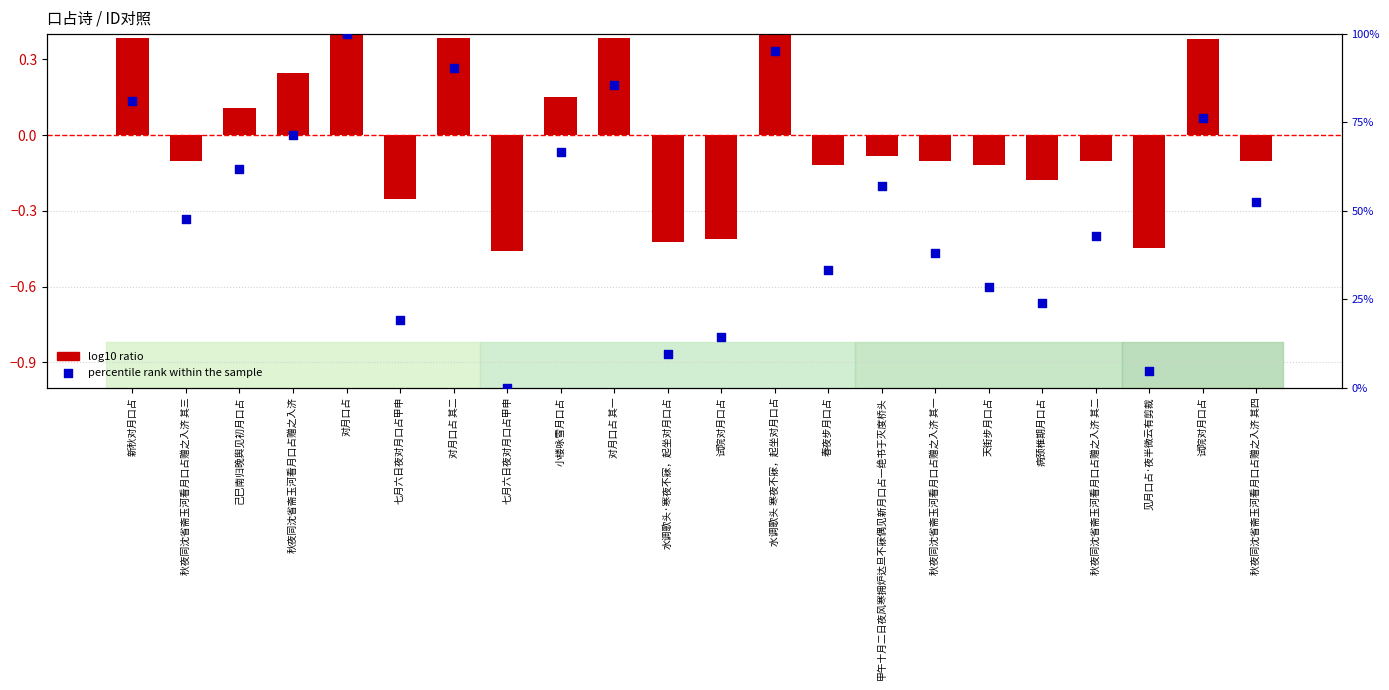

Which series reaches the maximum Y coordinate?

percentile rank within the sample